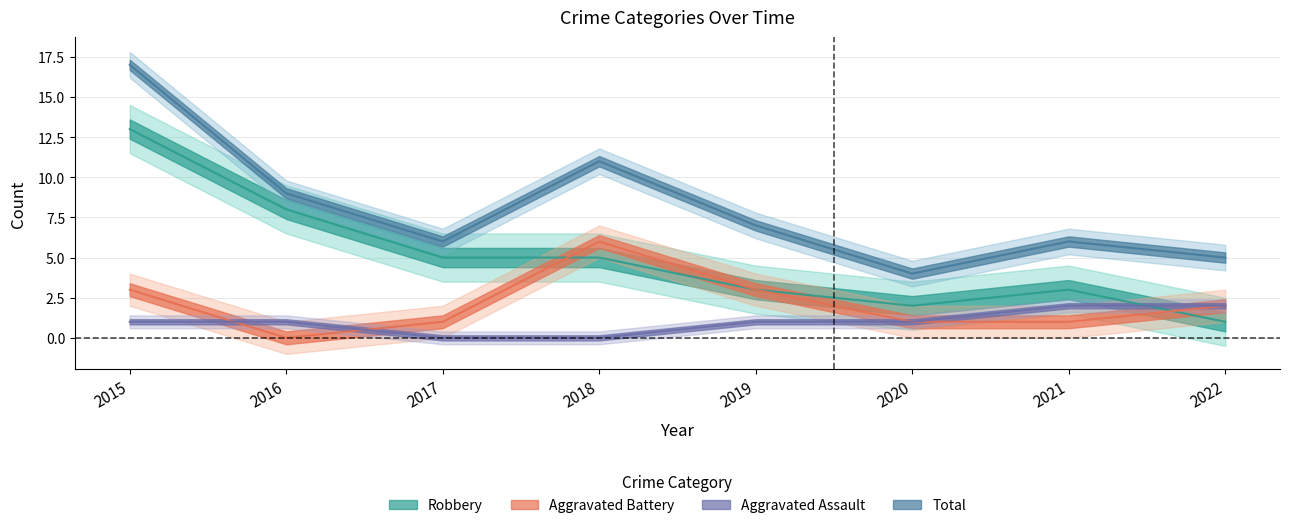

How many intersections are there between Aggravated Assault and Aggravated Battery?

2